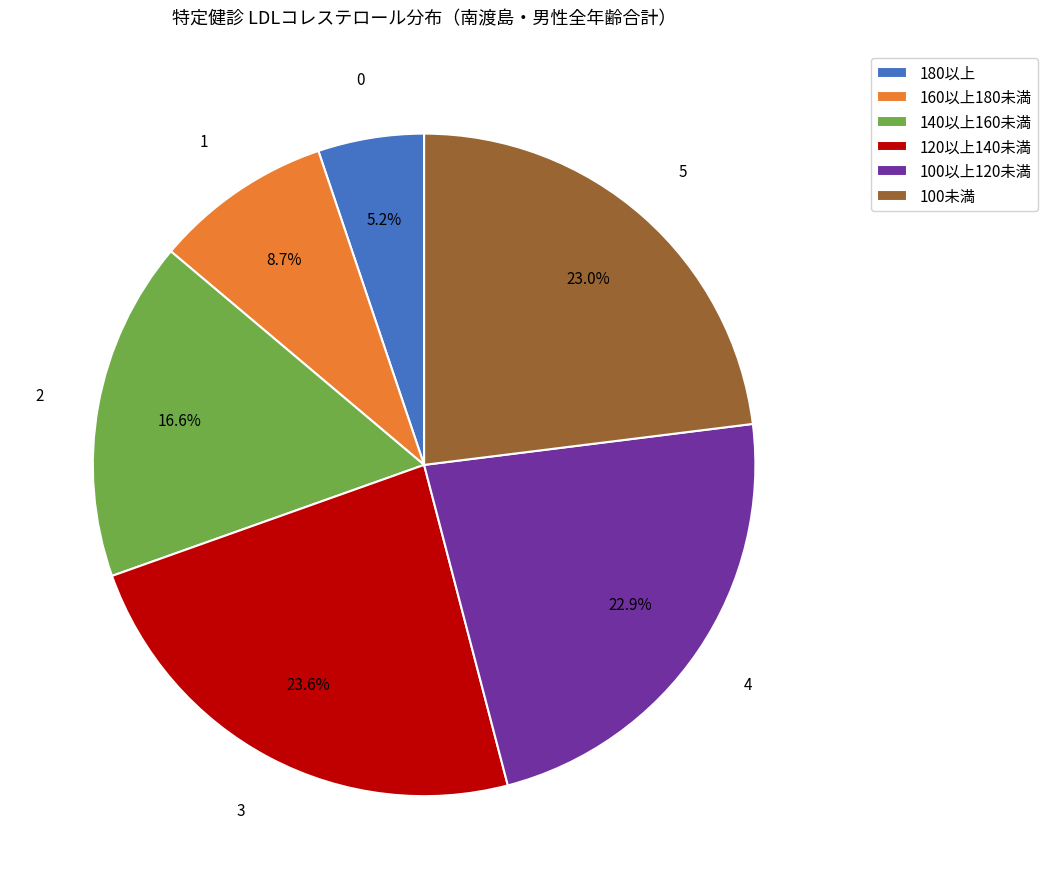

Which slice is the smallest?

180以上